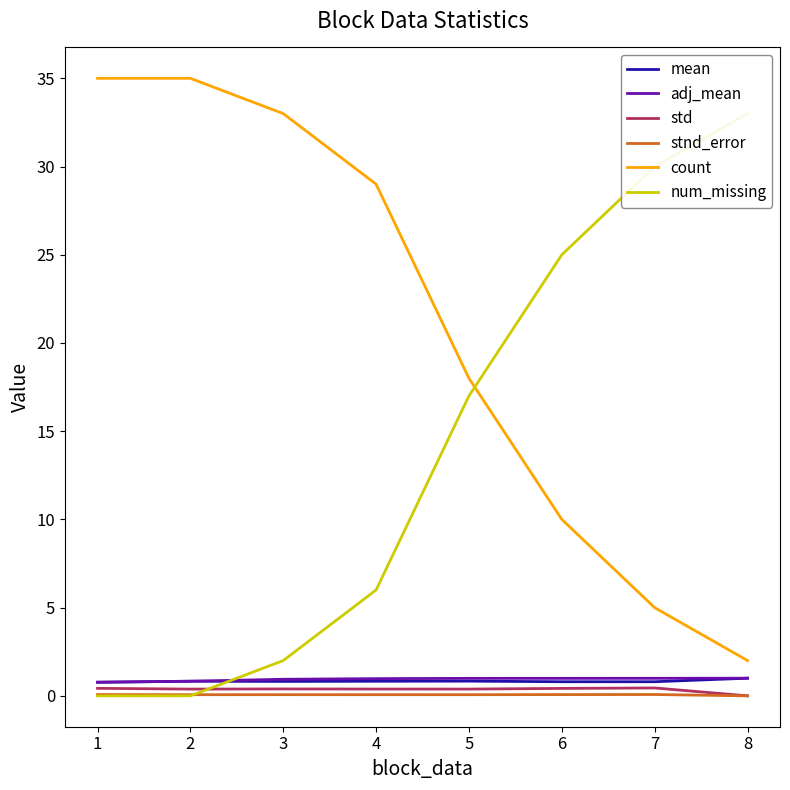

True or false: stnd_error has a value of 0.0 at 8.

True